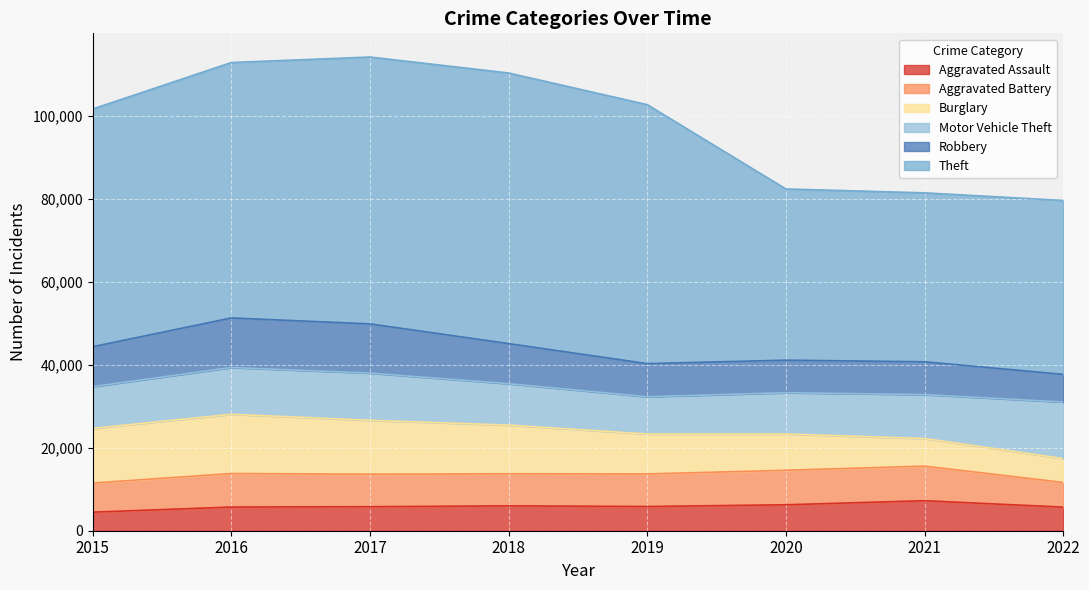

The Burglary series shows 2111 at 2019. True or false?

False